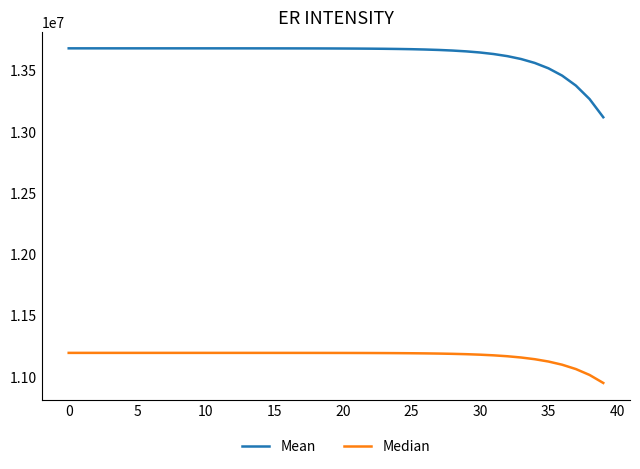

What is the greatest value displayed?

13678500.0